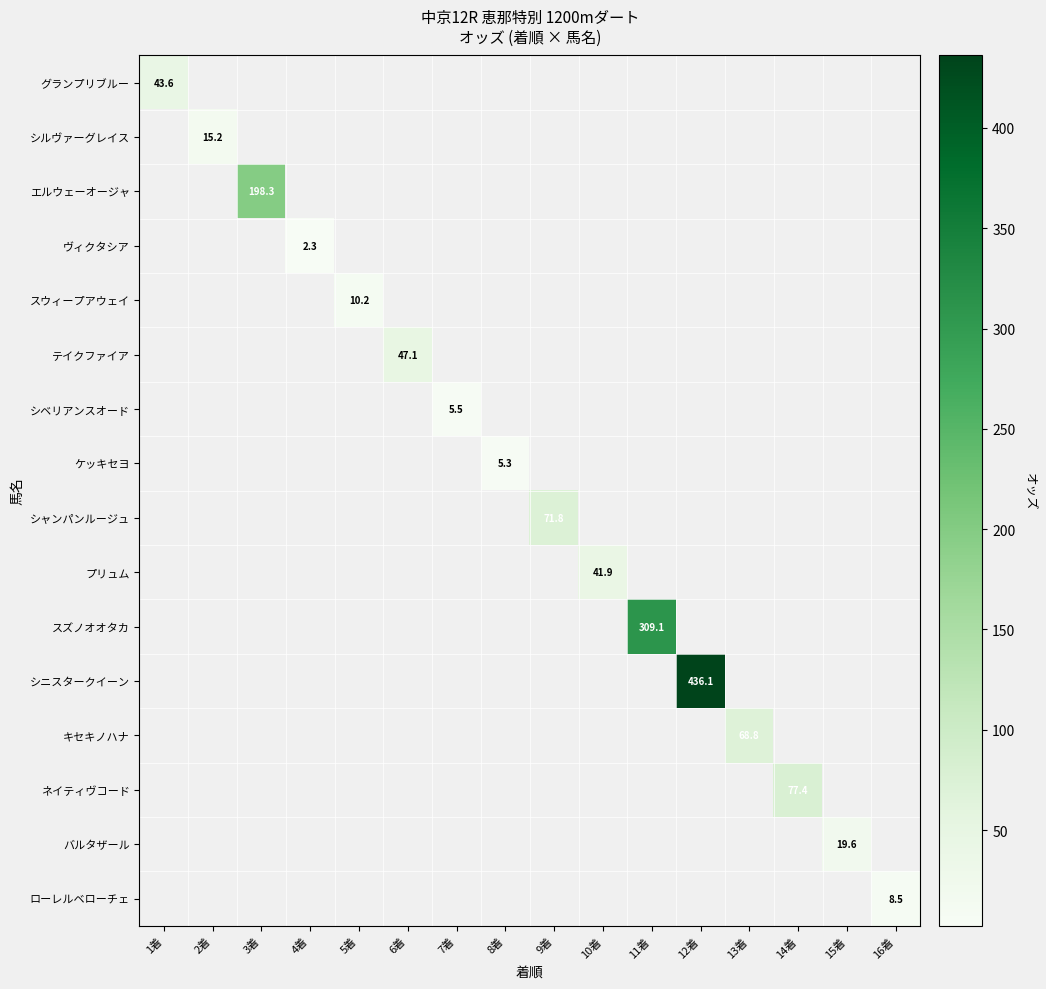

At how many categories does at least one series exceed 251?

2